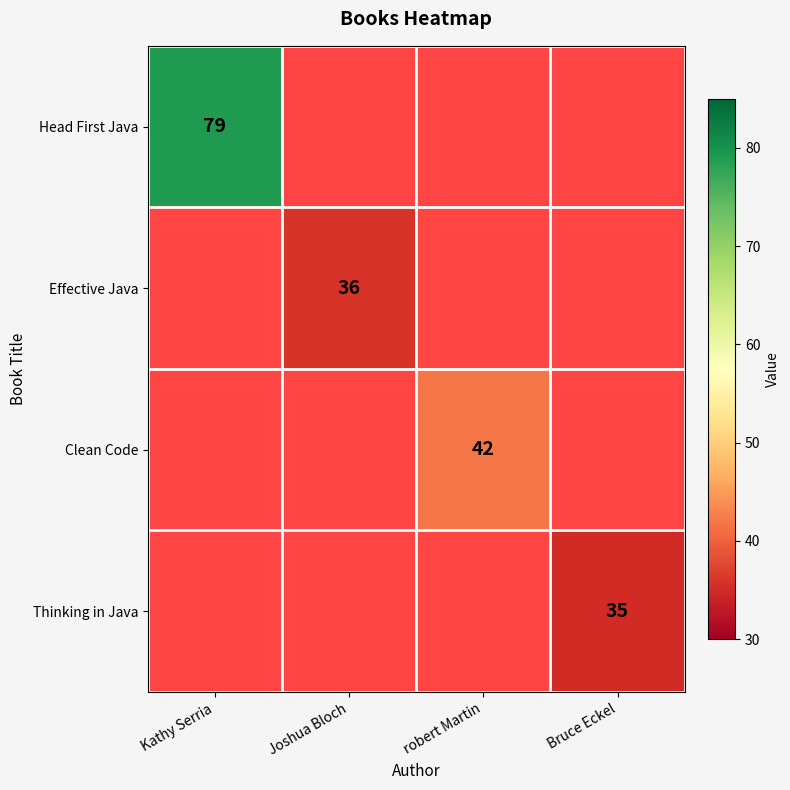

True or false: Head First Java has a value of 115 at Kathy Serria.

False